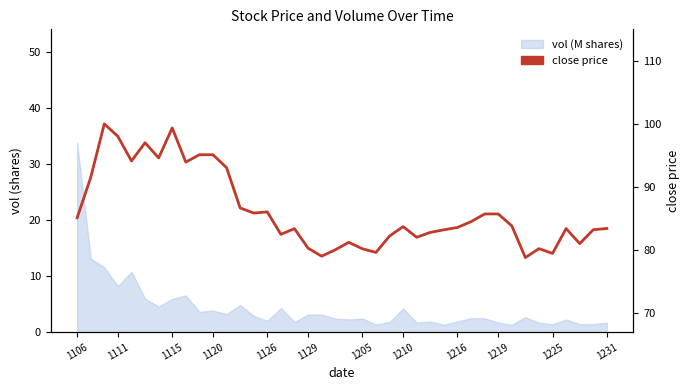

What is the ratio of the value at 32 to the value at 19?

1.0